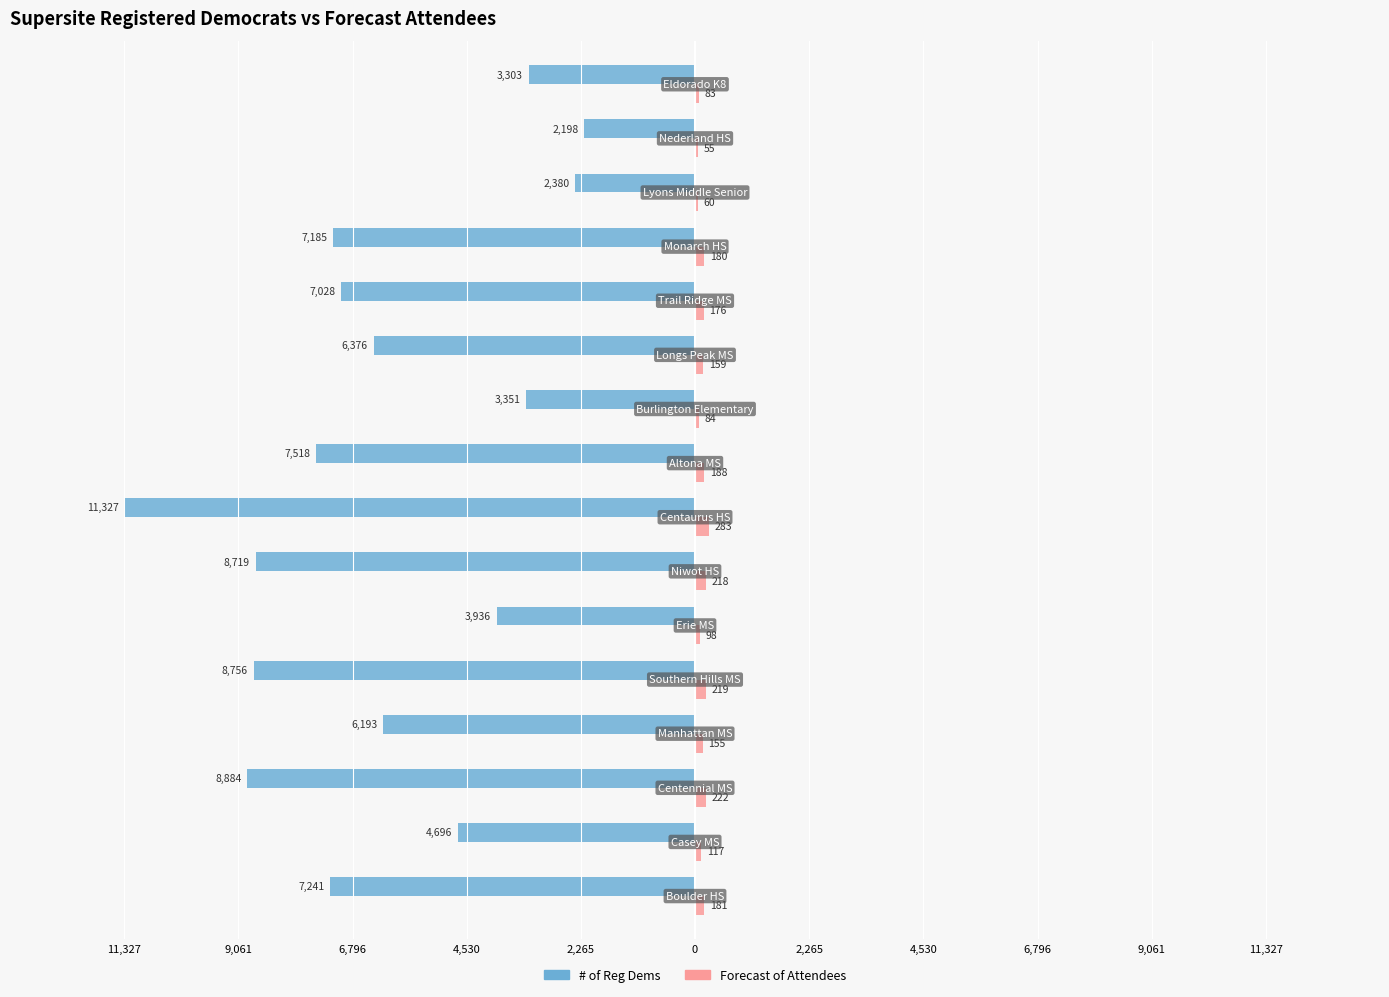

What is the difference between the second highest and minimum values in the Forecast of Attendees series?

167